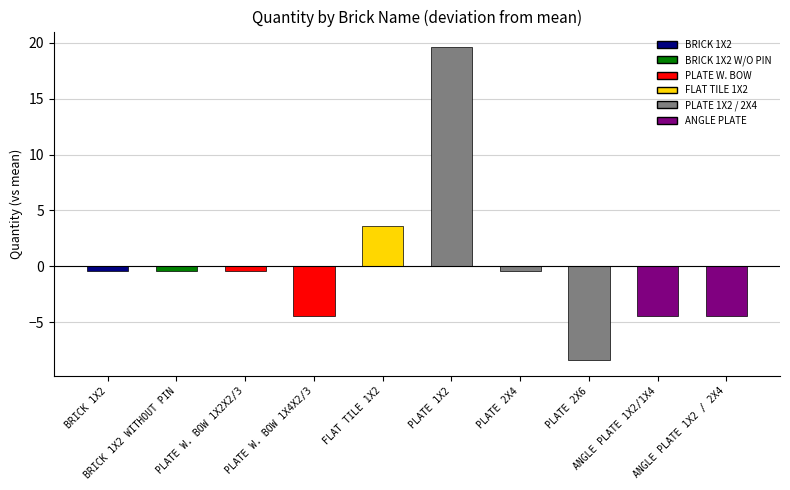

What is the difference between the maximum and minimum values?

28.0